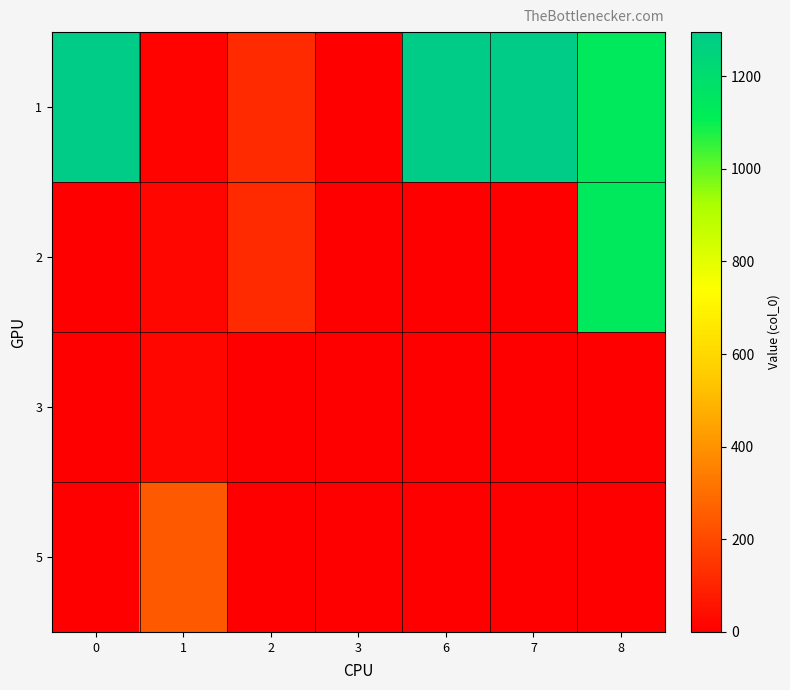

Rank the series by their maximum value, from highest to lowest.

1, 2, 5, 3